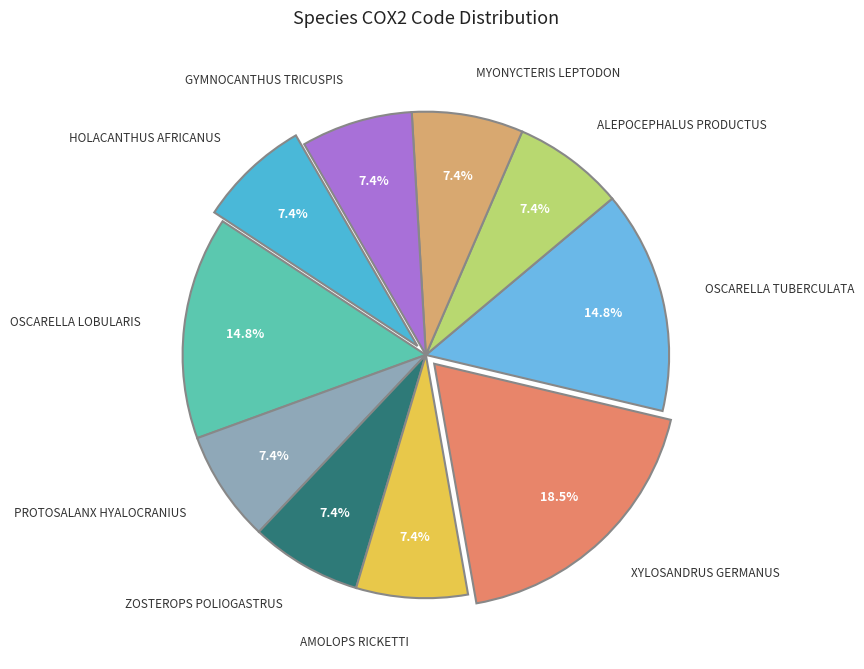

How many slices are in this pie chart?

10